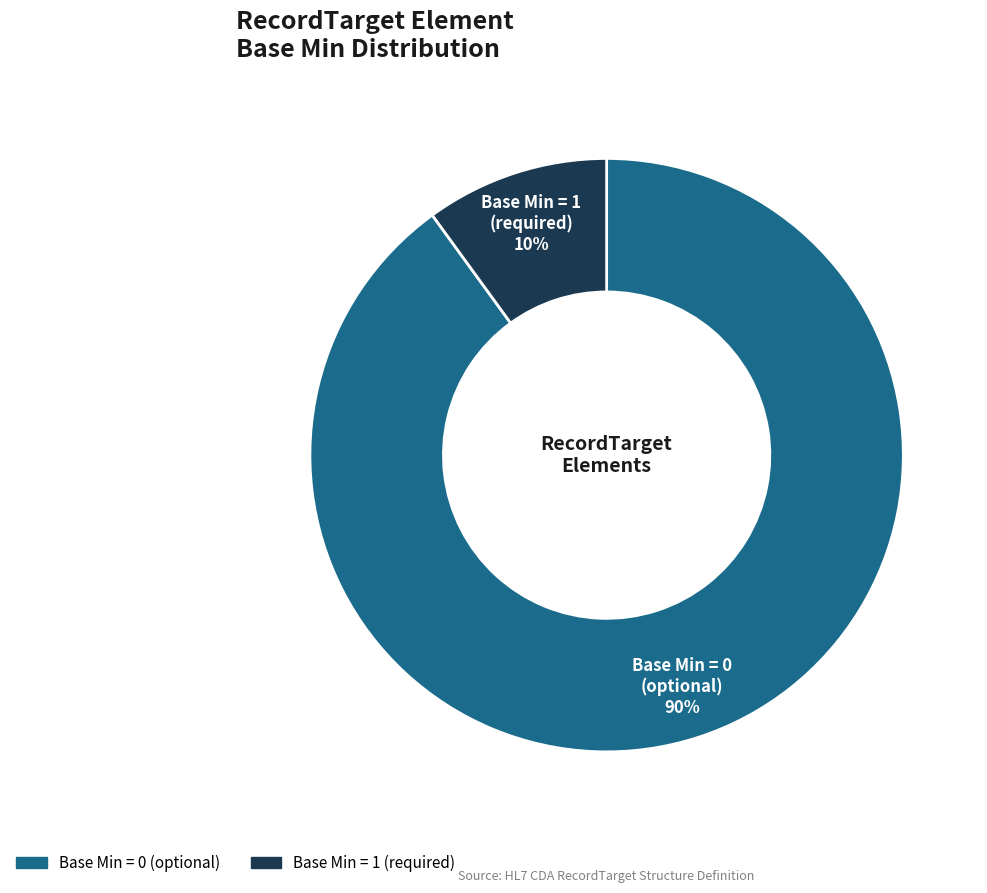

Rank the categories by value from lowest to highest.

Base Min = 1 (required), Base Min = 0 (optional)